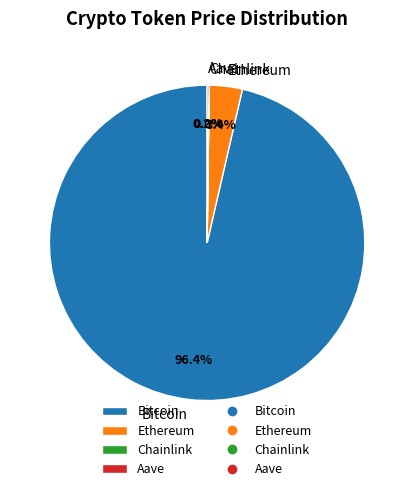

Which slice is the largest?

Bitcoin